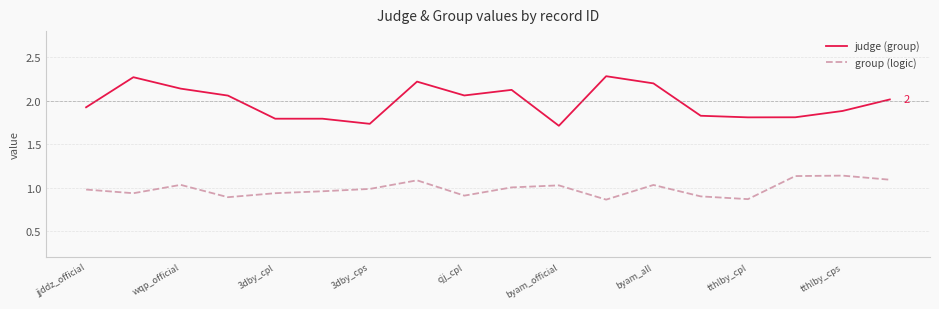

Which series has the largest range (max minus min)?

judge (group)